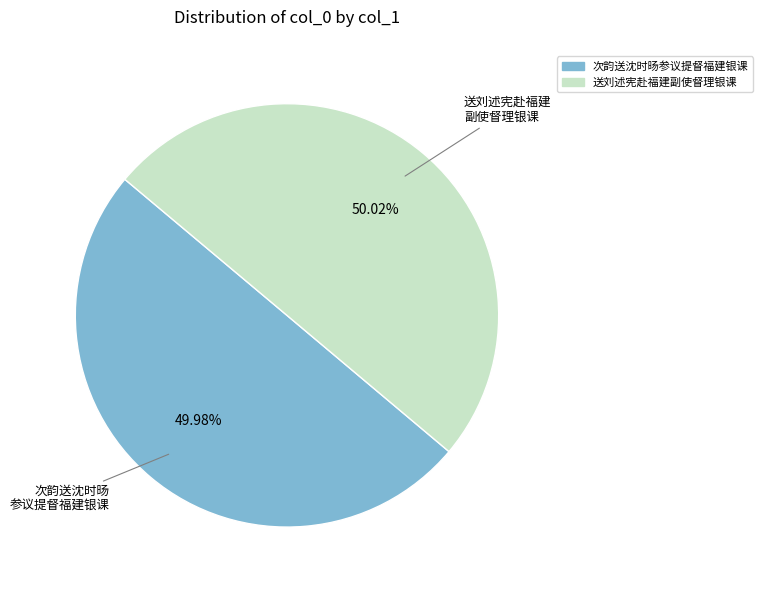

How many slices are in this pie chart?

2